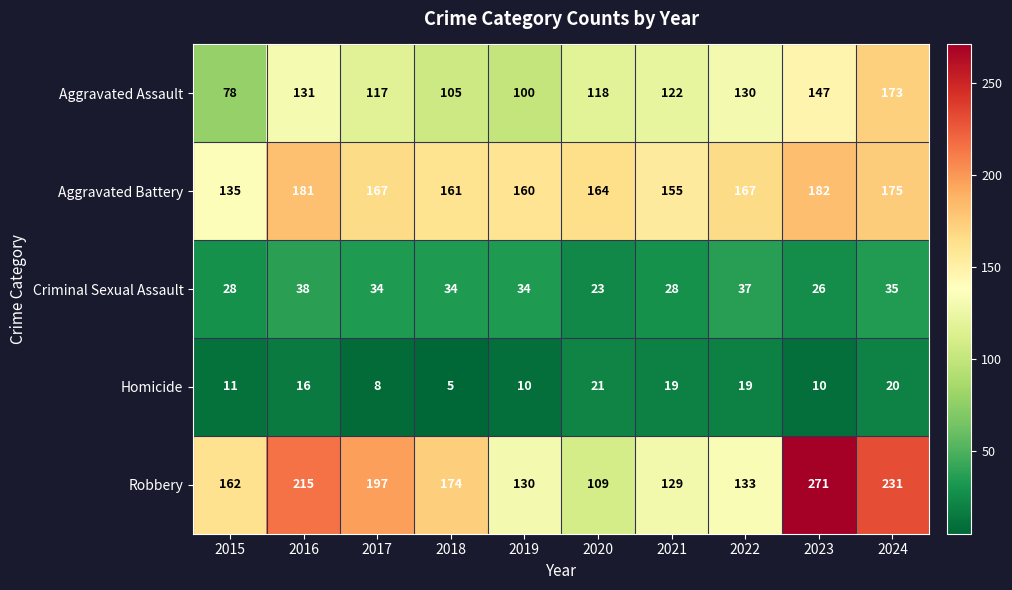

What is the greatest value displayed?

271